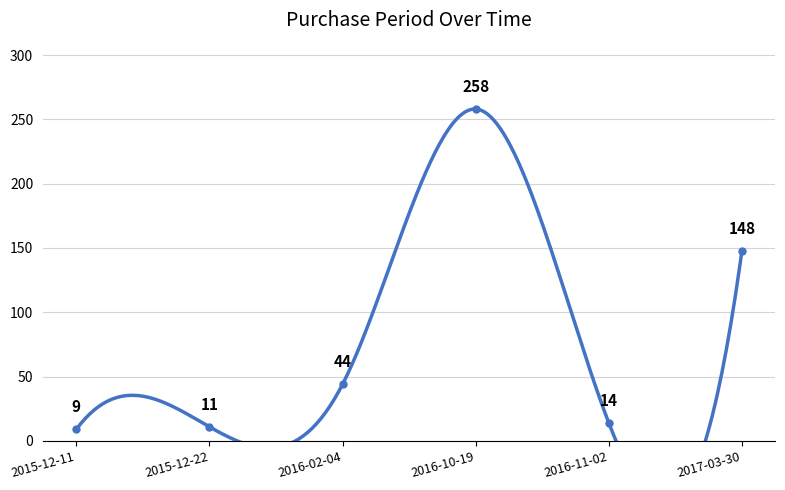

What is the label of the 3rd point from the right?

2016-10-19